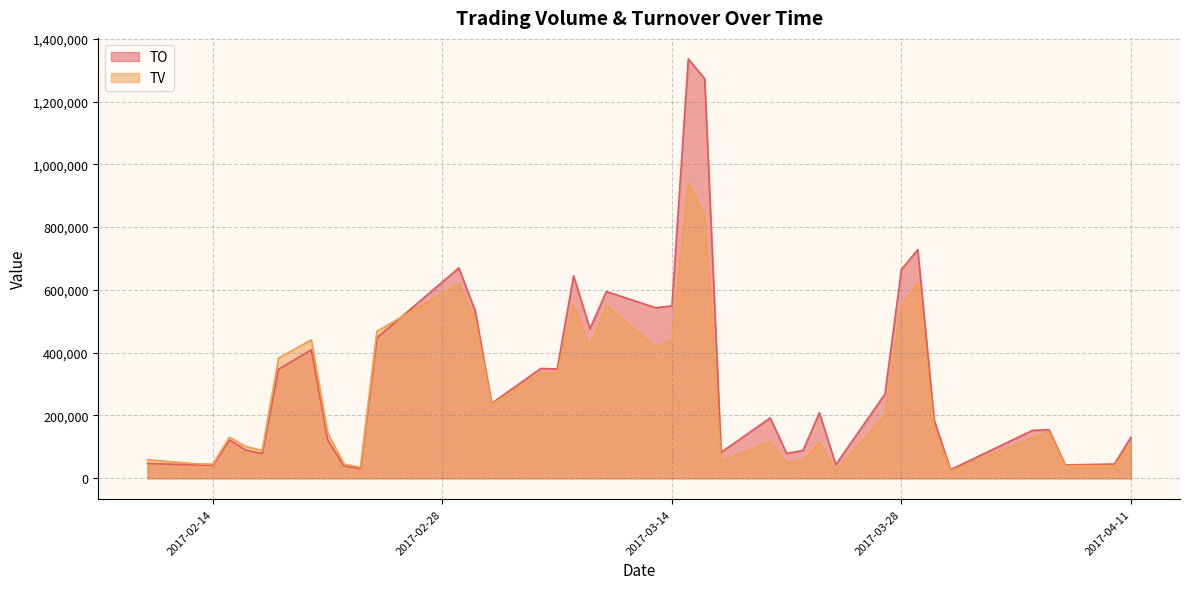

What is the difference between the highest and lowest values at 2017-02-24?

20610